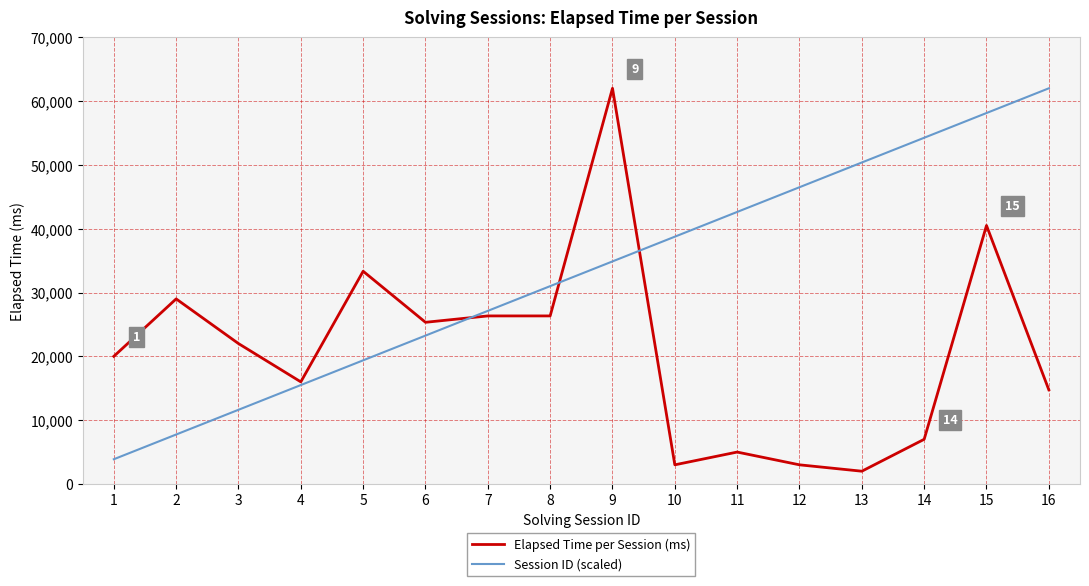

Reading left to right, transcribe all the data shown in this chart.

Elapsed Time per Session (ms): 1=20000	2=29000	3=22000	4=16000	5=33333	6=25333	7=26333	8=26333	9=62000	10=3000	11=5000	12=3000	13=2000	14=7000	15=40500	16=14750
Session ID (scaled): 1=3875	2=7750	3=11625	4=15500	5=19375	6=23250	7=27125	8=31000	9=34875	10=38750	11=42625	12=46500	13=50375	14=54250	15=58125	16=62000